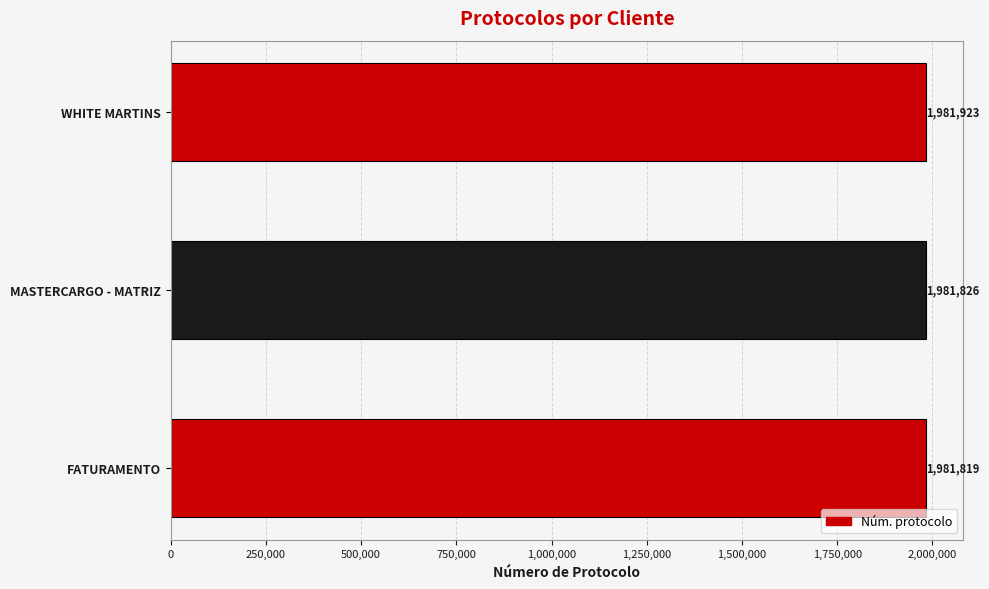

Reading bottom to top, transcribe all the data shown in this chart.

FATURAMENTO=1981819	MASTERCARGO - MATRIZ=1981826	WHITE MARTINS=1981923